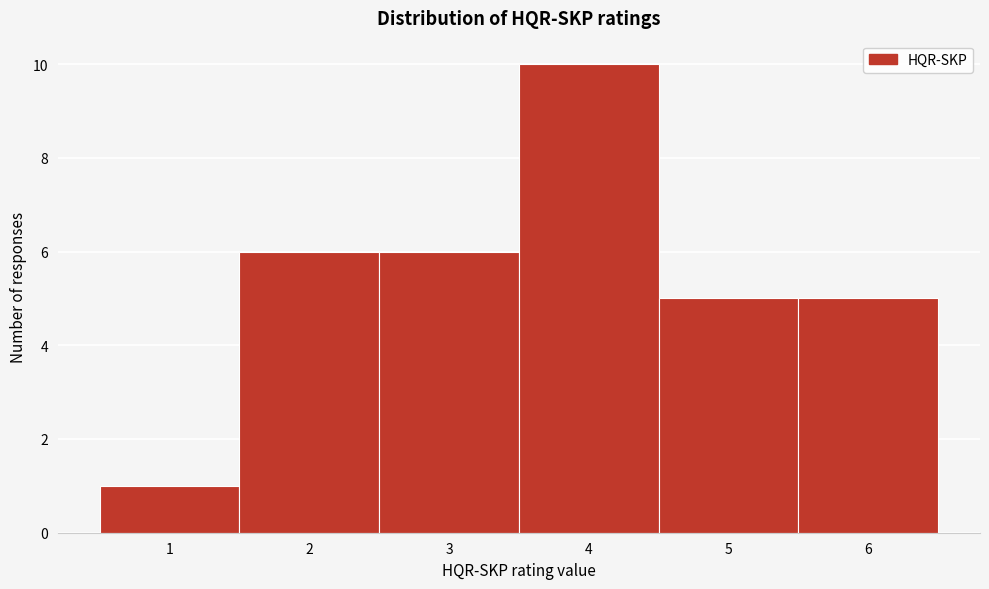

Reading left to right, list every bar in this chart as the range it spans on the x-axis followed by its height. The values are not printed on the chart, so give them approximately, as read against the axis.

0.5 to 1.5: 1
1.5 to 2.5: 6
2.5 to 3.5: 6
3.5 to 4.5: 10
4.5 to 5.5: 5
5.5 to 6.5: 5